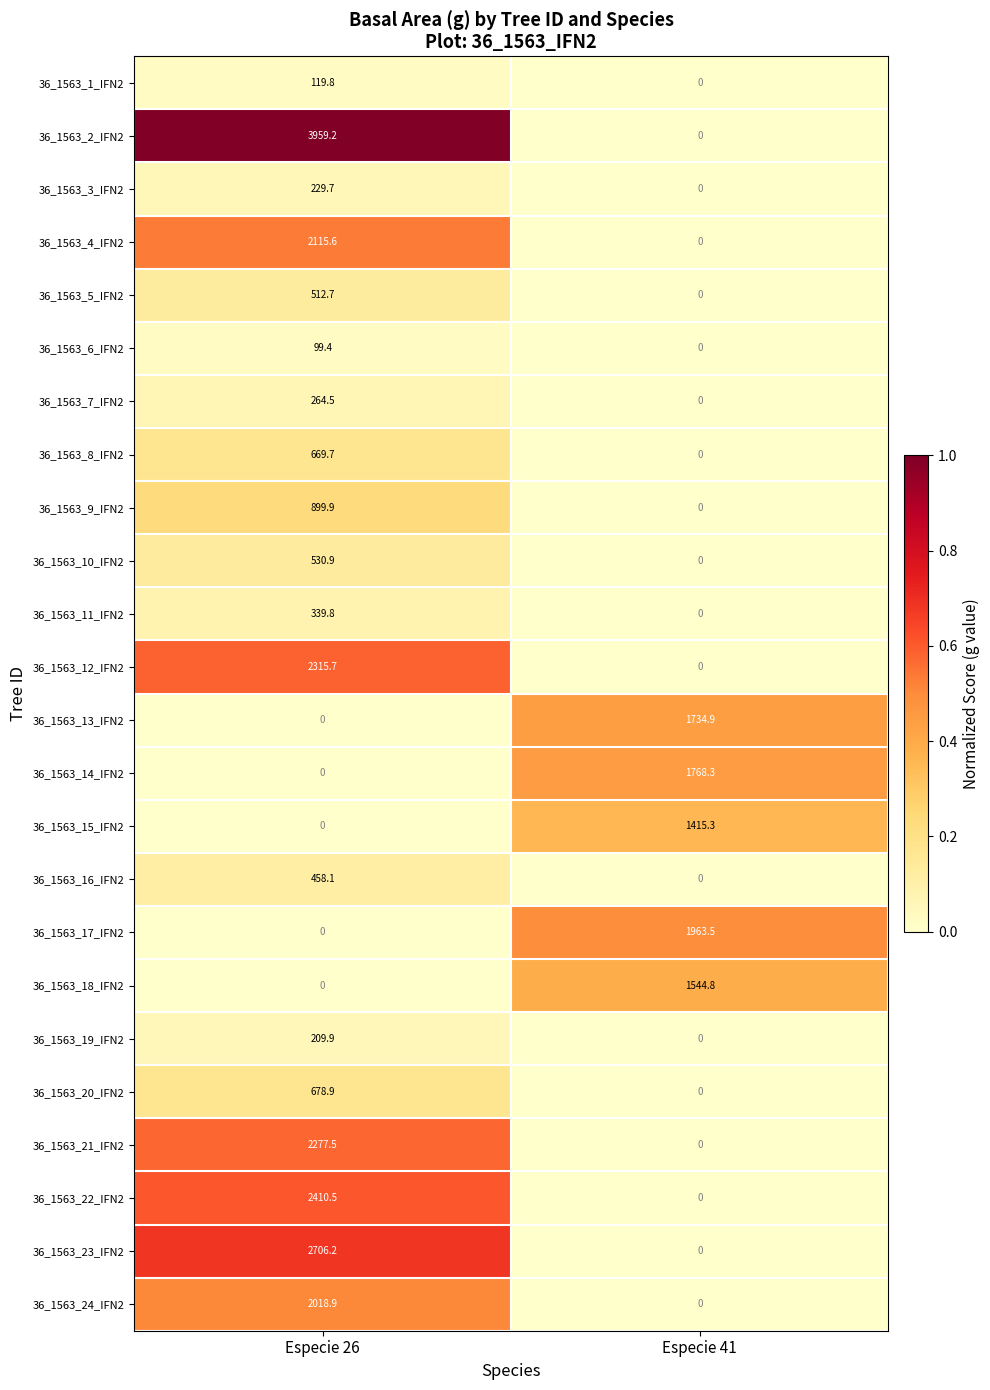

True or false: 36_1563_19_IFN2 has a value of 209.9 at Especie 26.

True